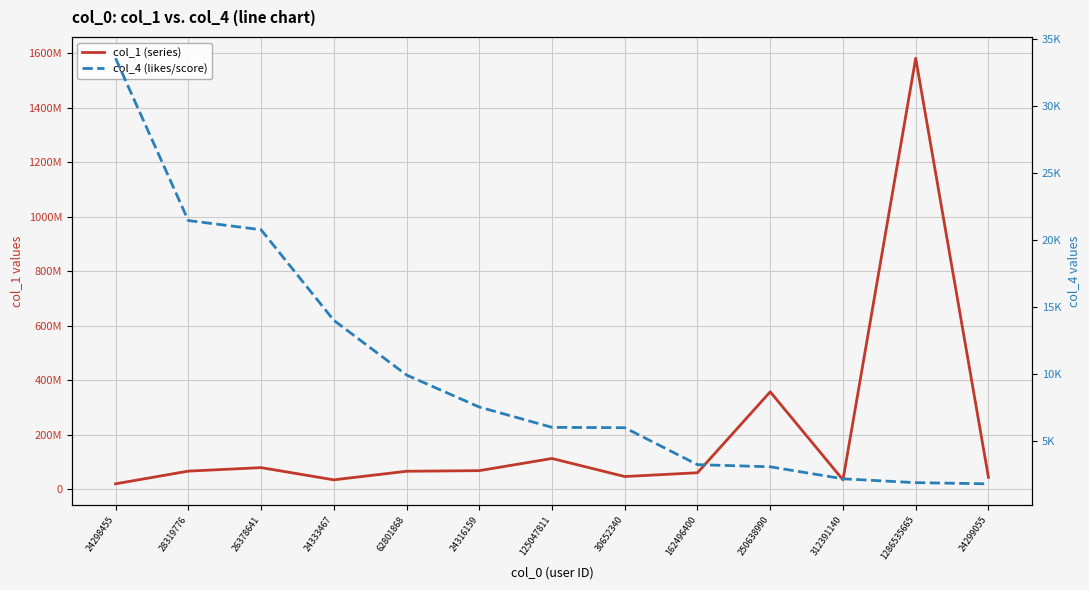

What is the difference between the highest and lowest values at 312391140?

35117166